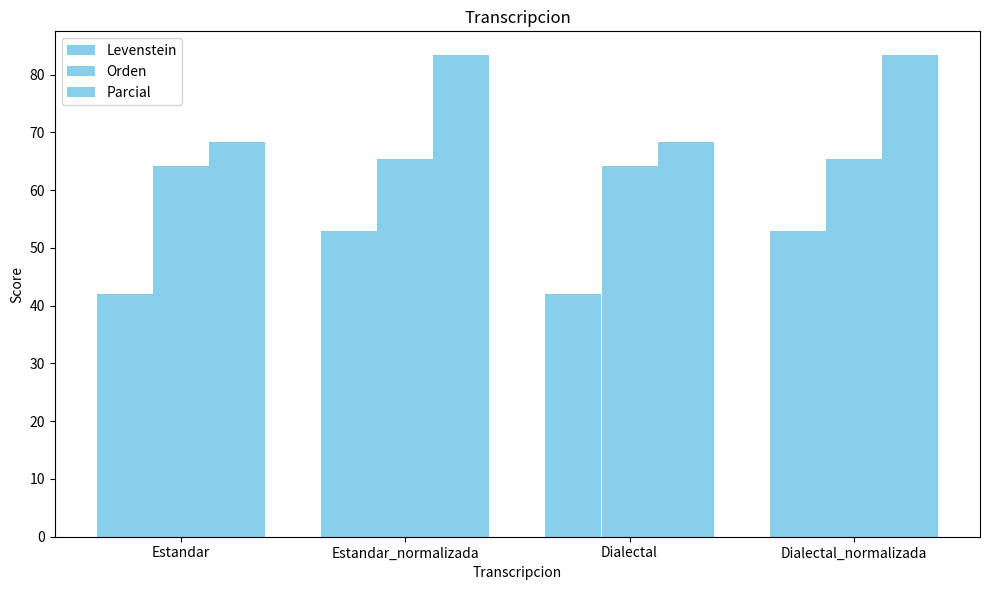

Does the chart contain stacked bars?

No